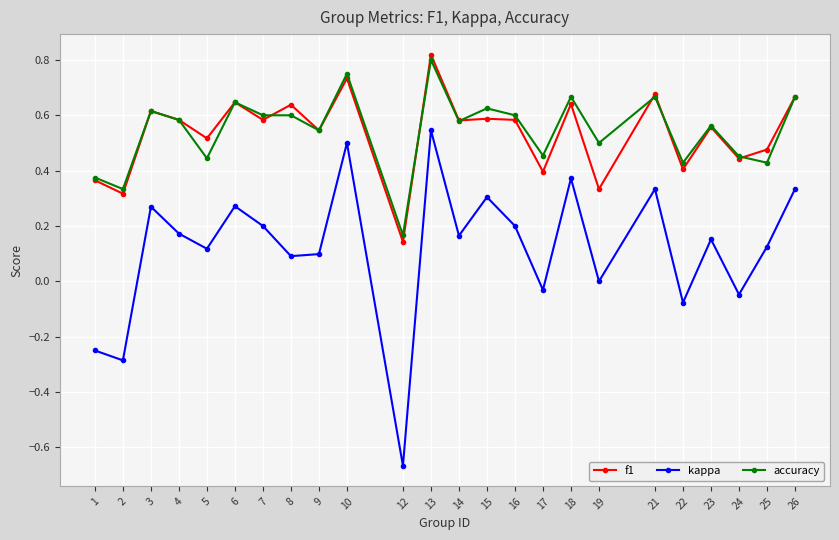

True or false: accuracy and kappa intersect in this chart.

False